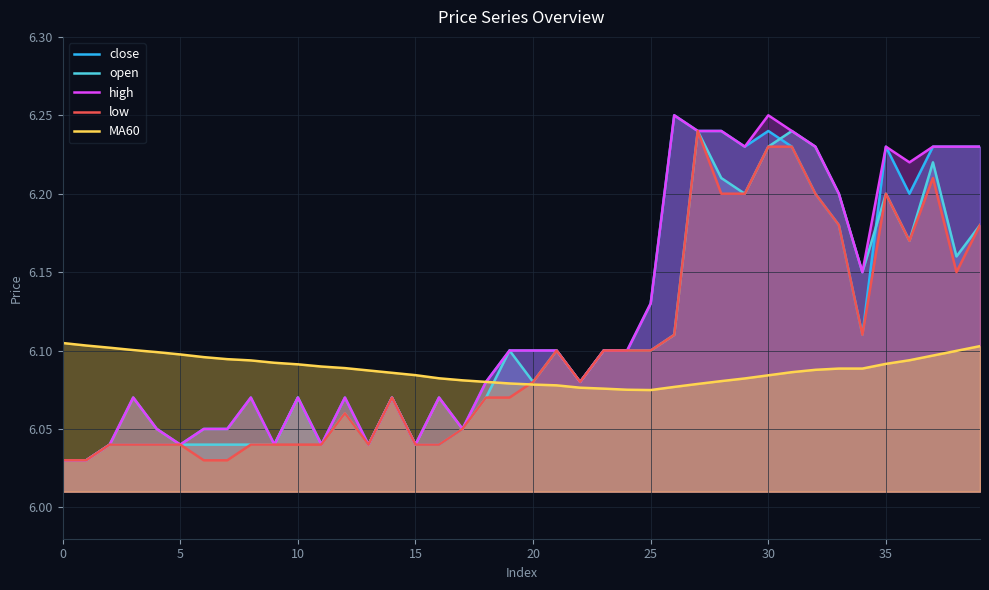

What is the sum of all close values?

244.7